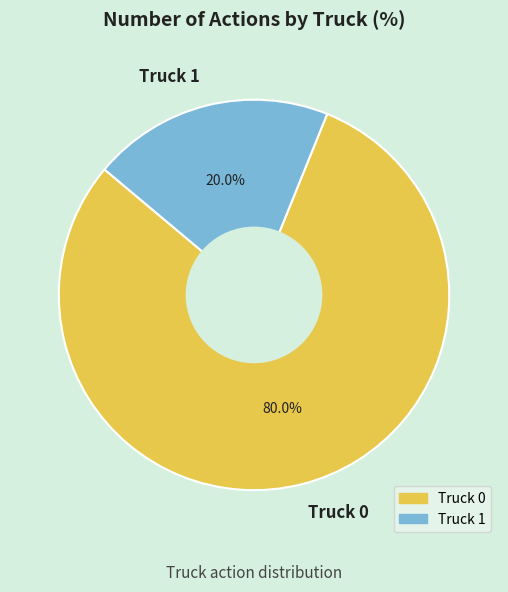

What percentage is the Truck 1 slice, to the nearest percent?

20%